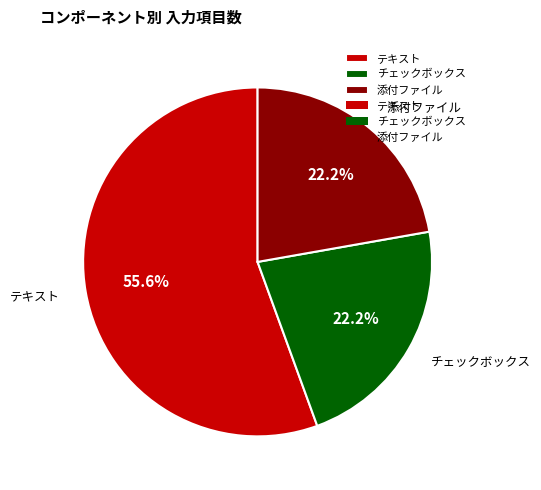

Which slice represents more than half of the pie?

テキスト